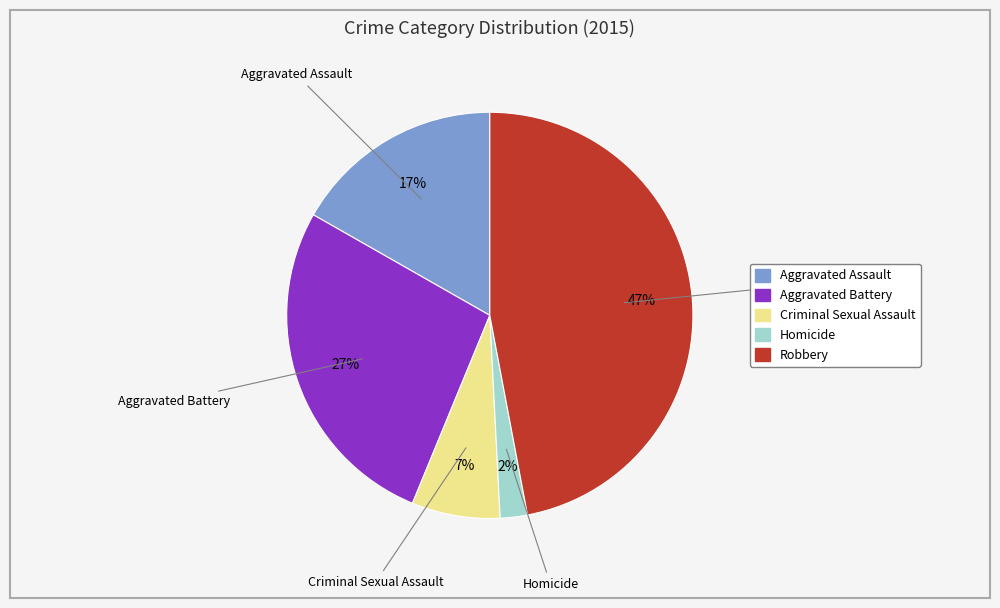

Which has a higher value, Robbery or Aggravated Assault?

Robbery